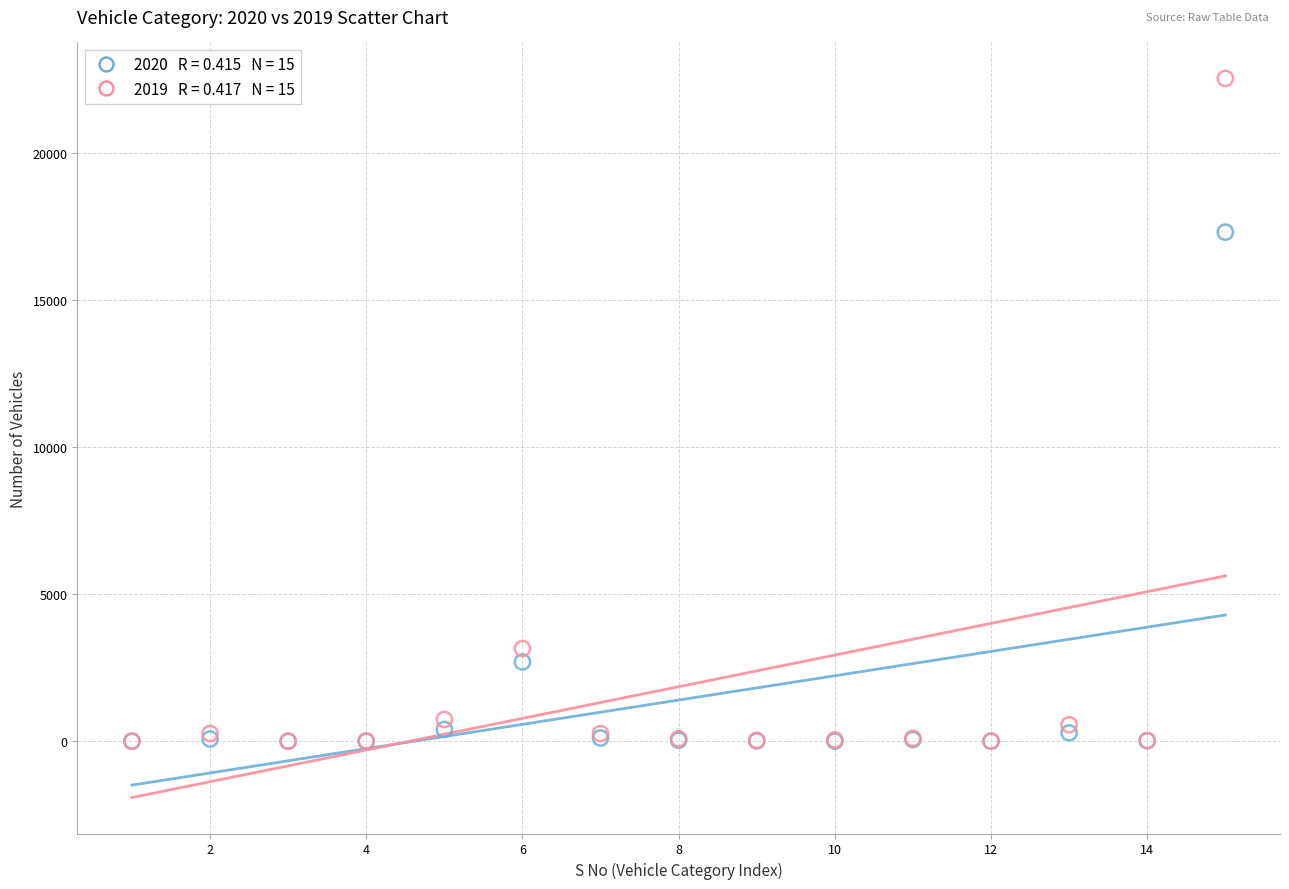

Across all series, what Y value is closest to 11275?

17318